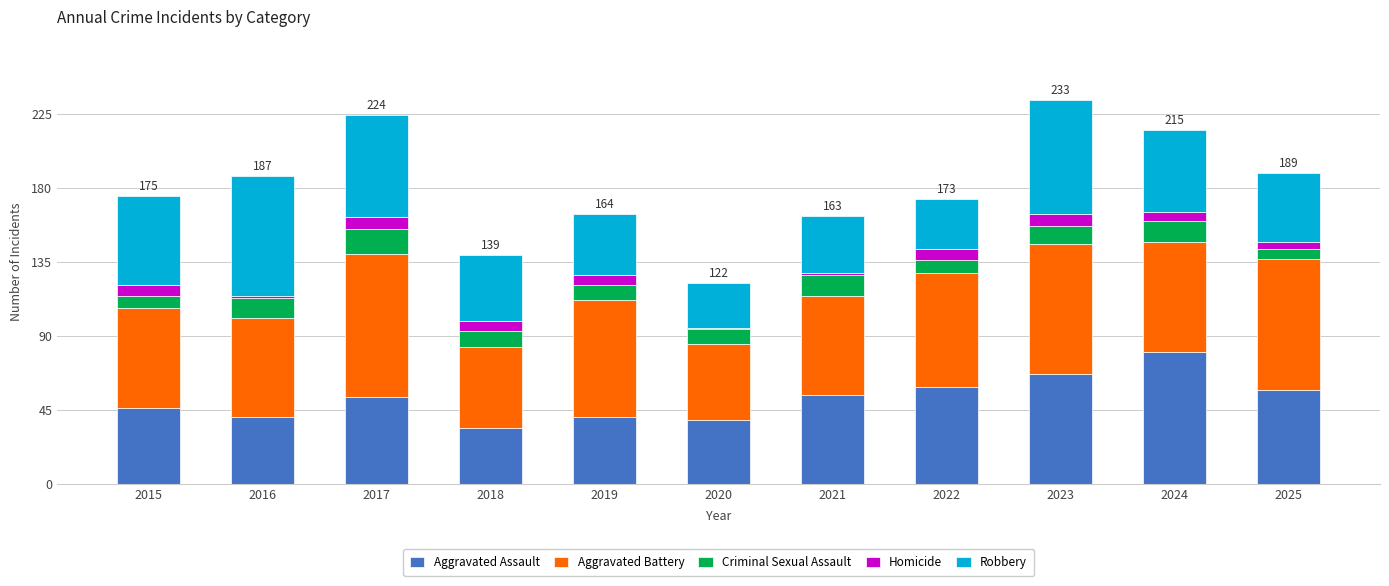

What is the minimum value for Aggravated Assault?

34